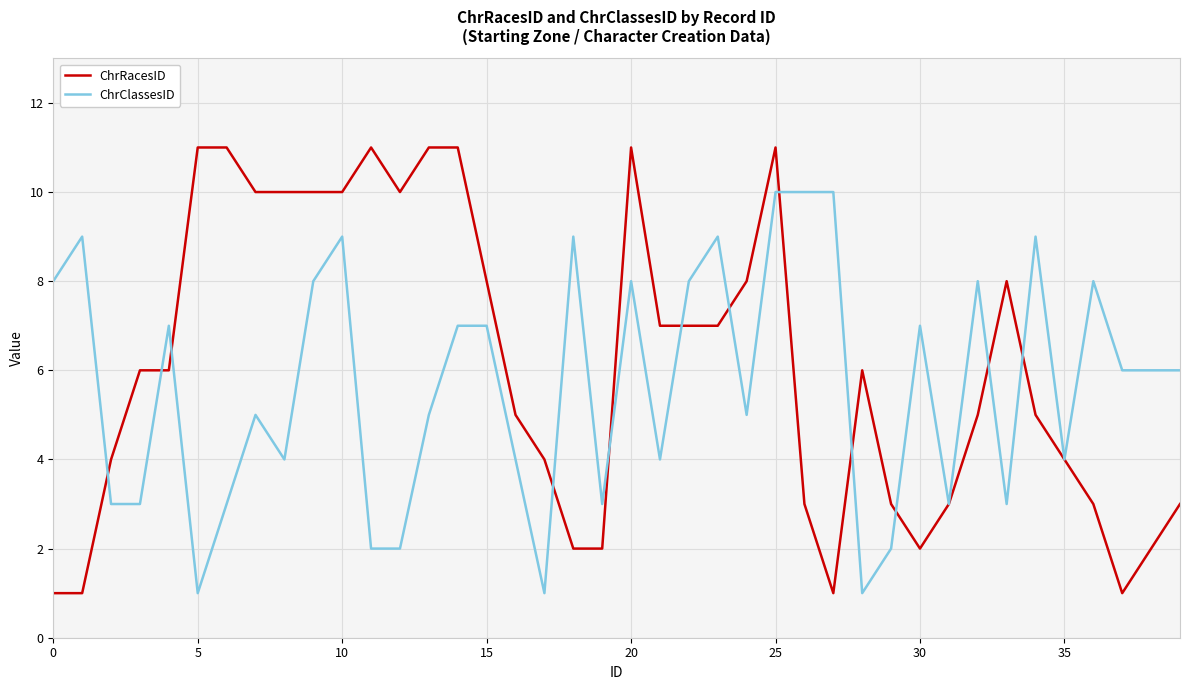

Reading left to right, list all the values displayed in this chart.

ChrRacesID: 1	1	4	6	6	11	11	10	10	10	10	11	10	11	11	8	5	4	2	2	11	7	7	7	8	11	3	1	6	3	2	3	5	8	5	4	3	1	2	3
ChrClassesID: 8	9	3	3	7	1	3	5	4	8	9	2	2	5	7	7	4	1	9	3	8	4	8	9	5	10	10	10	1	2	7	3	8	3	9	4	8	6	6	6